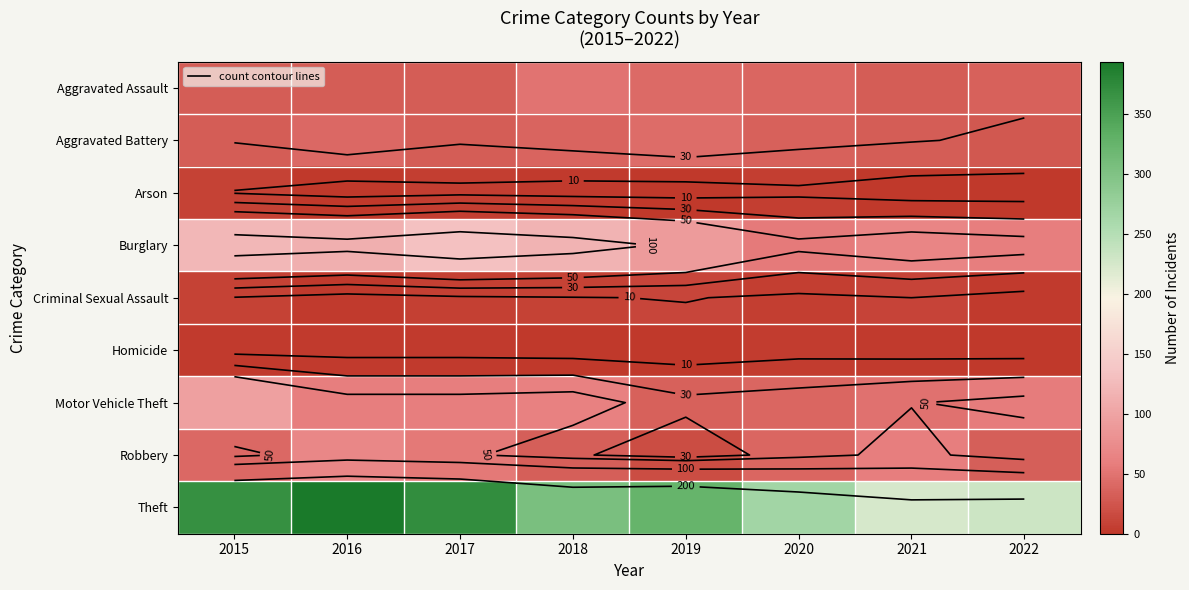

Which series changed the most between 2020 and 2021?

Theft